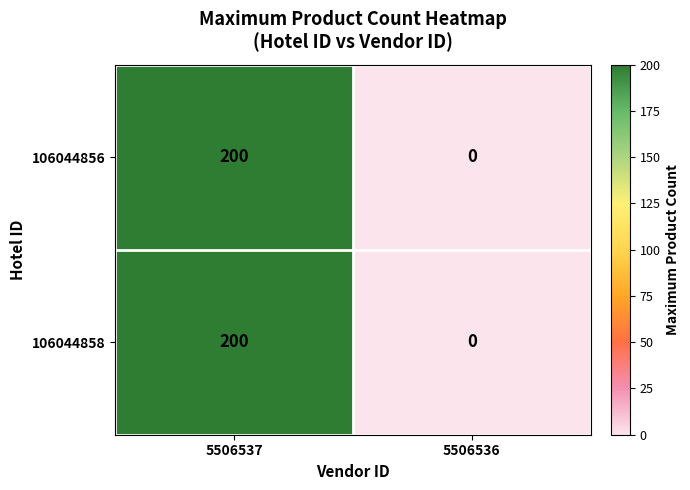

Is the value of 106044856 at 5506537 greater than the value of 106044858 at 5506536?

Yes